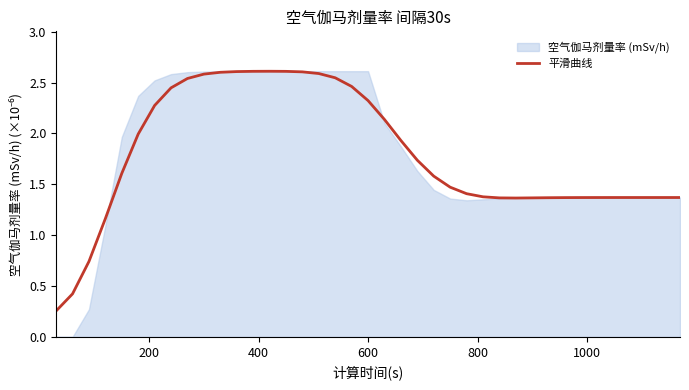

Is it true that the value at 17 is 3.7?

False